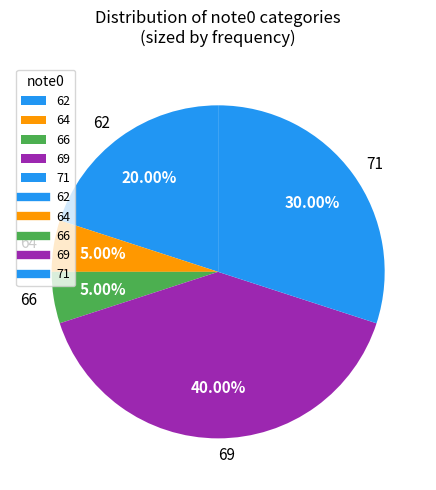

How much of the chart is everything except 62?

80.0%